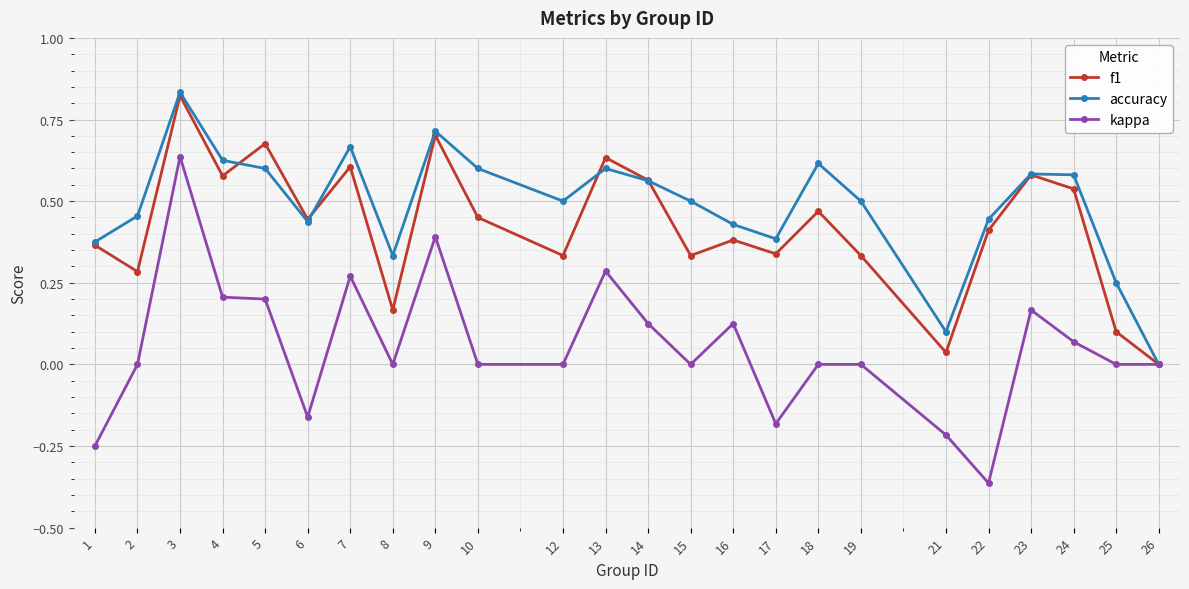

Count the number of categories in the chart.

24